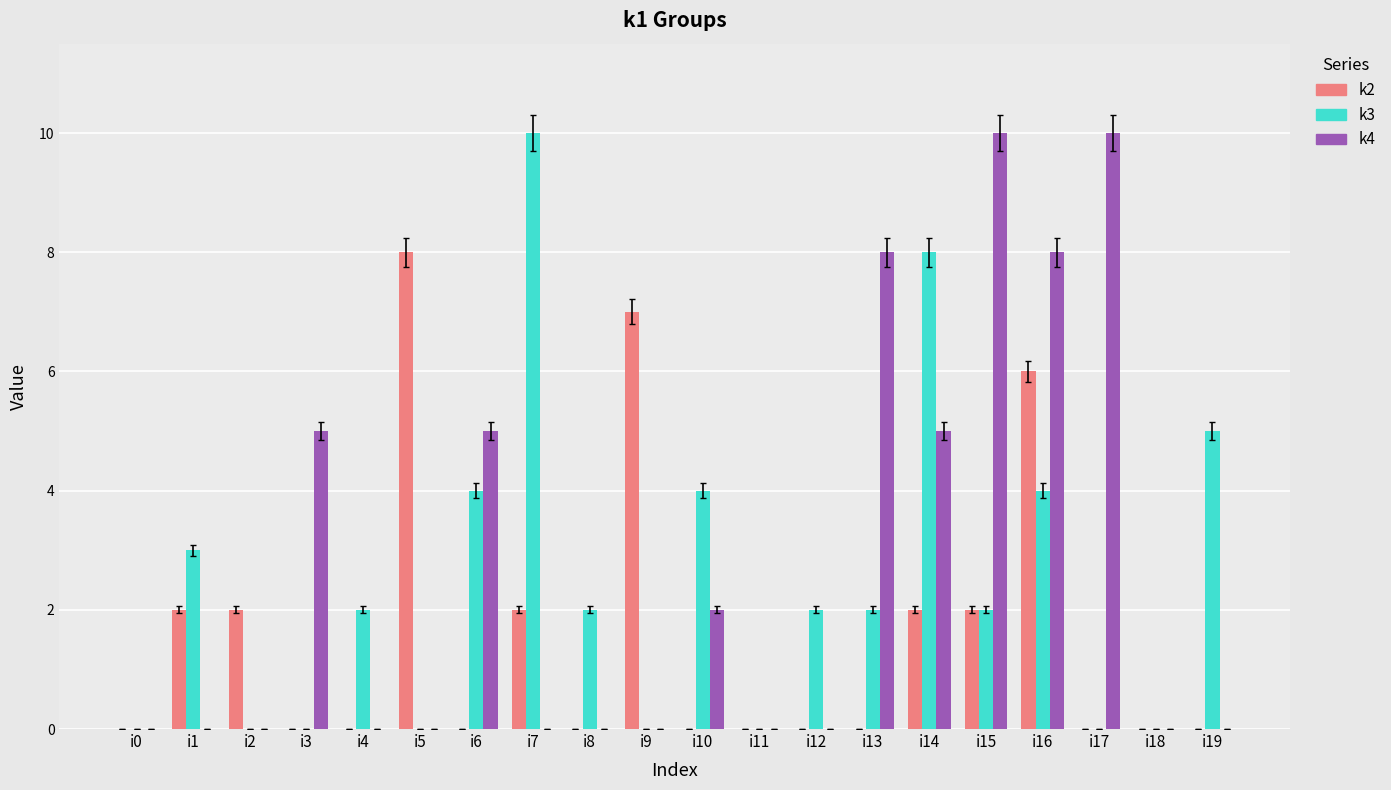

How many groups of bars are there?

20